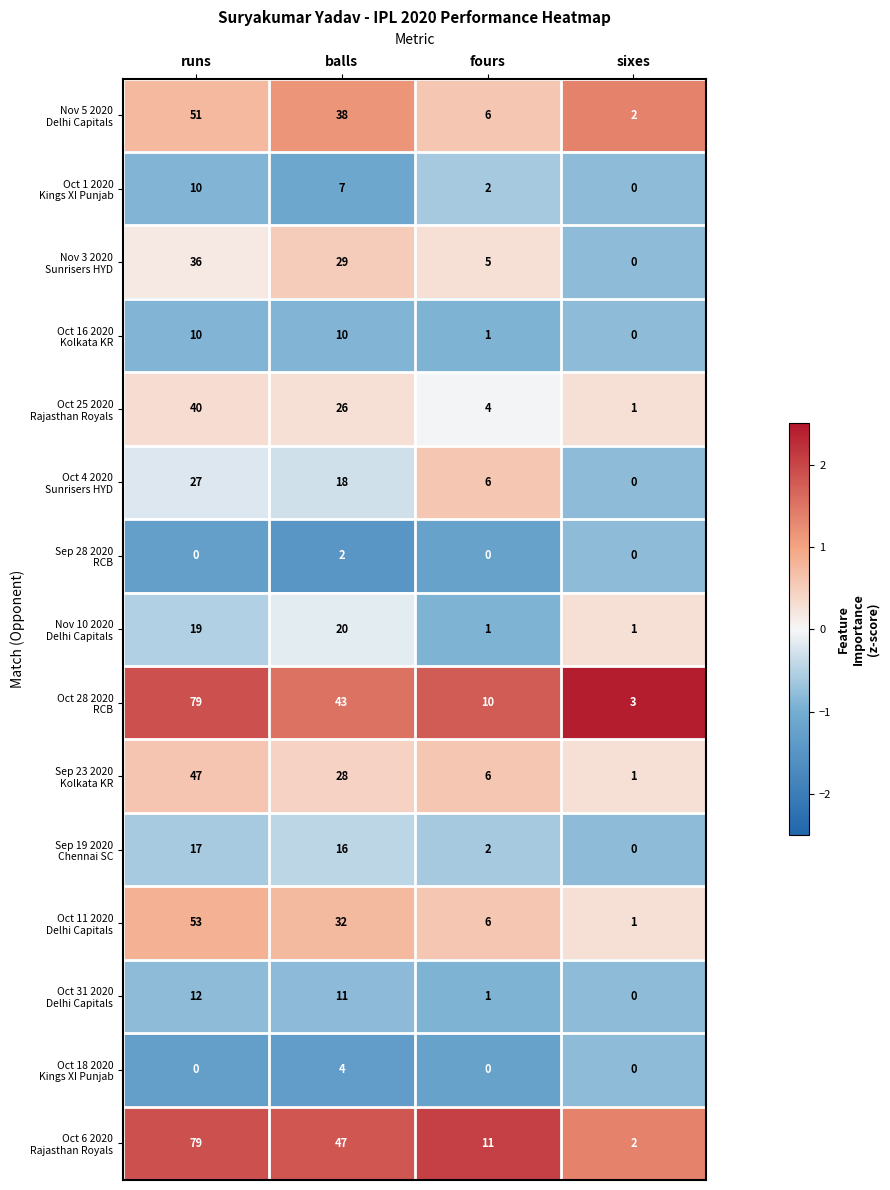

How many categories are shown in the chart?

4